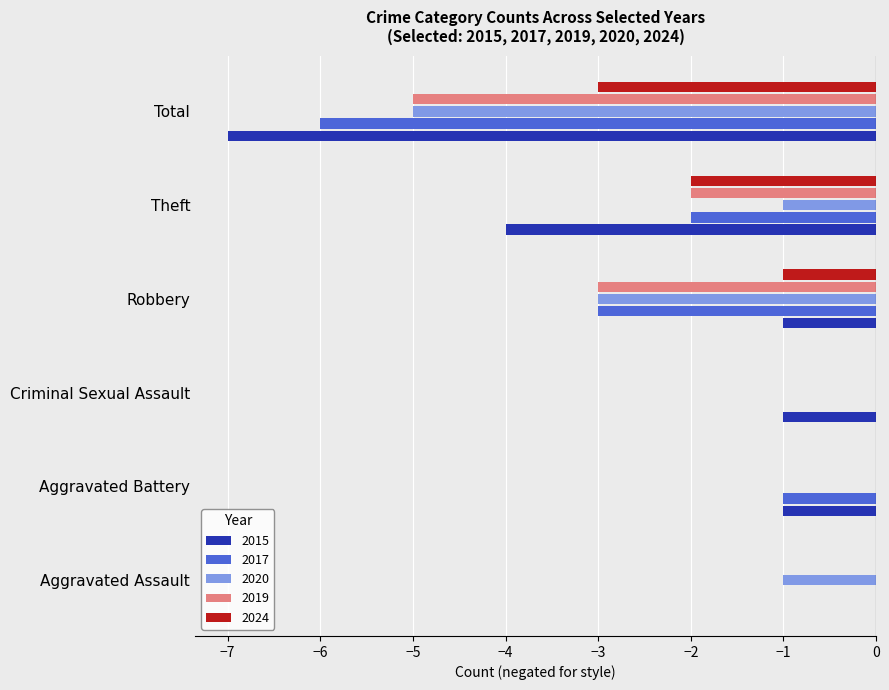

What is the sum of all 2015 values?

-14